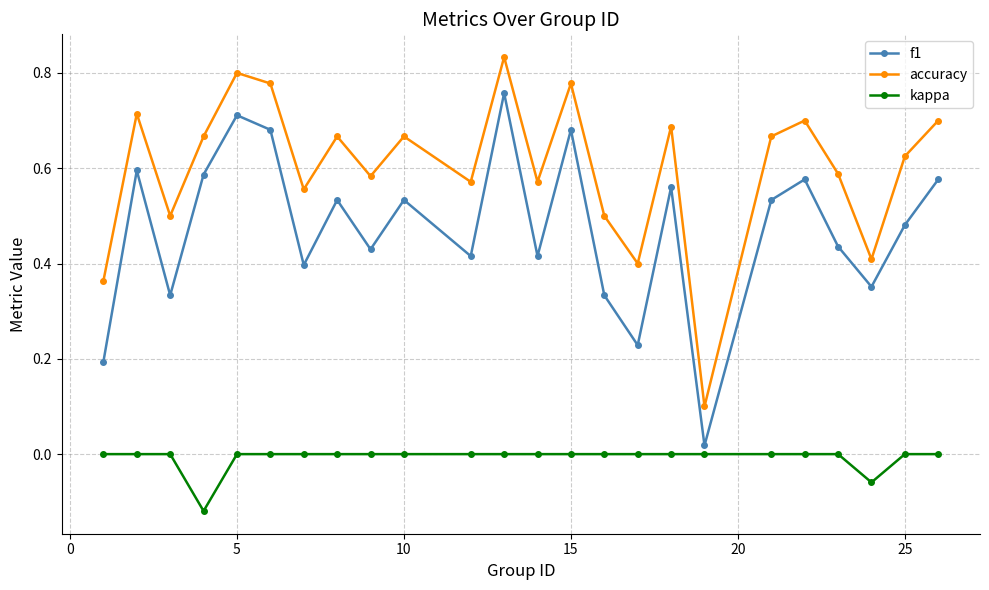

How many interior local valleys does the accuracy series have?

8